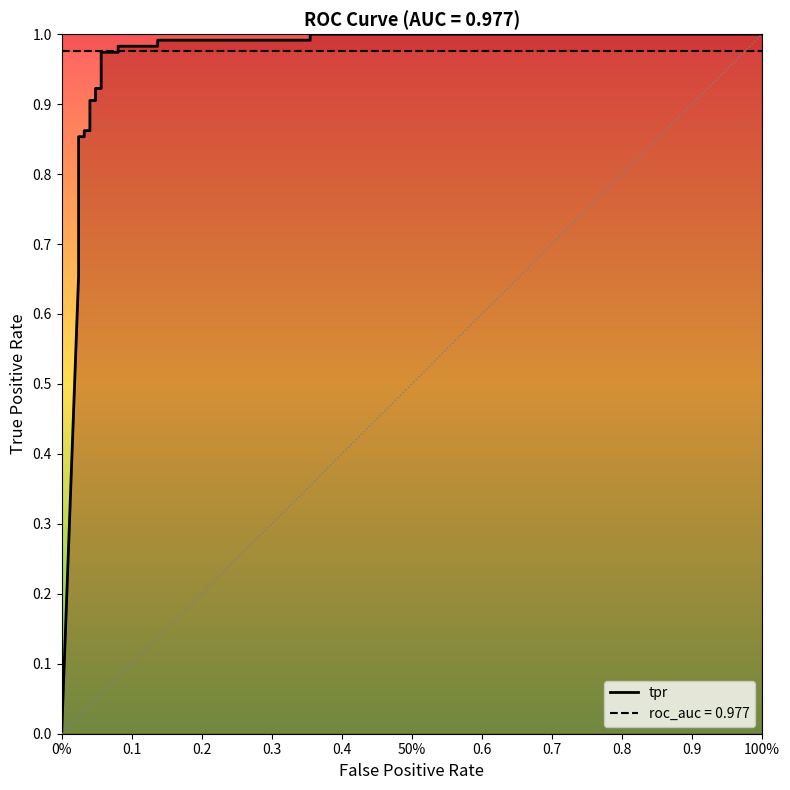

Is this an area chart (filled region under the line)?

No